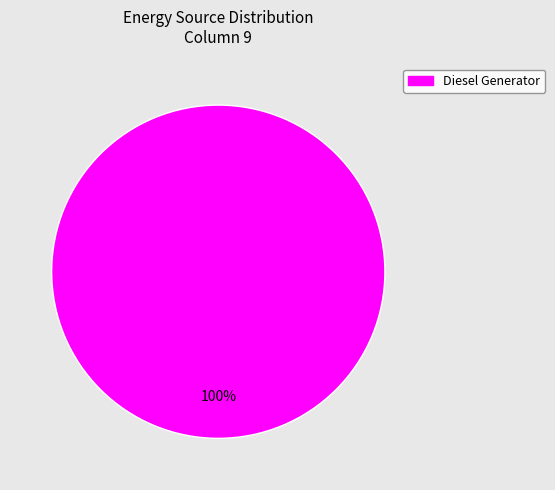

Count the number of slices in the pie.

1